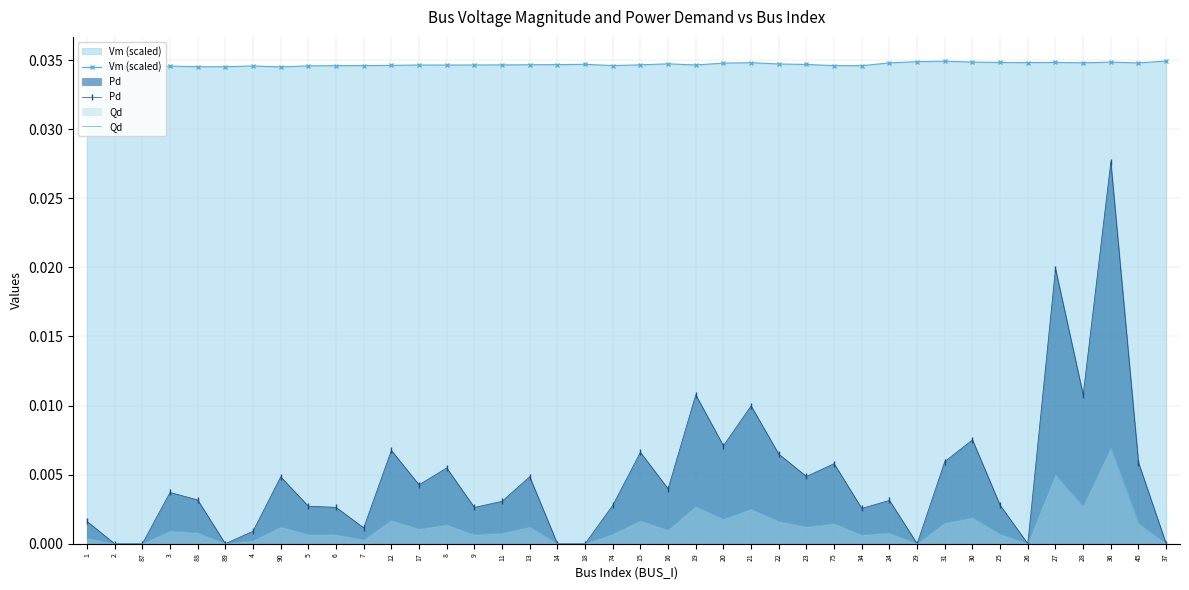

Rank the series by their maximum value, from highest to lowest.

Vm (scaled), Pd, Qd